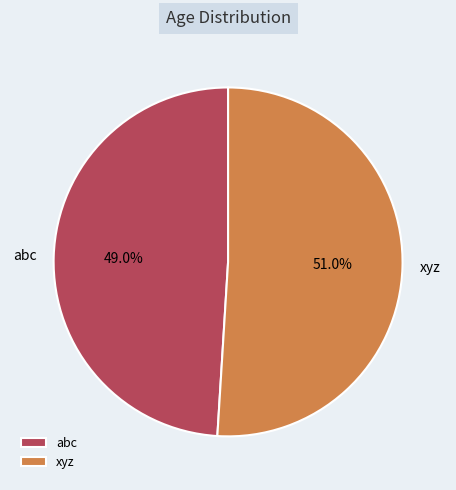

To the nearest percent, what is the difference between the xyz and abc slice percentages?

2%